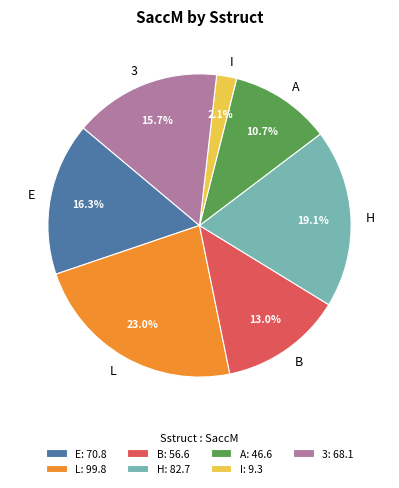

Which slice is the smallest?

I